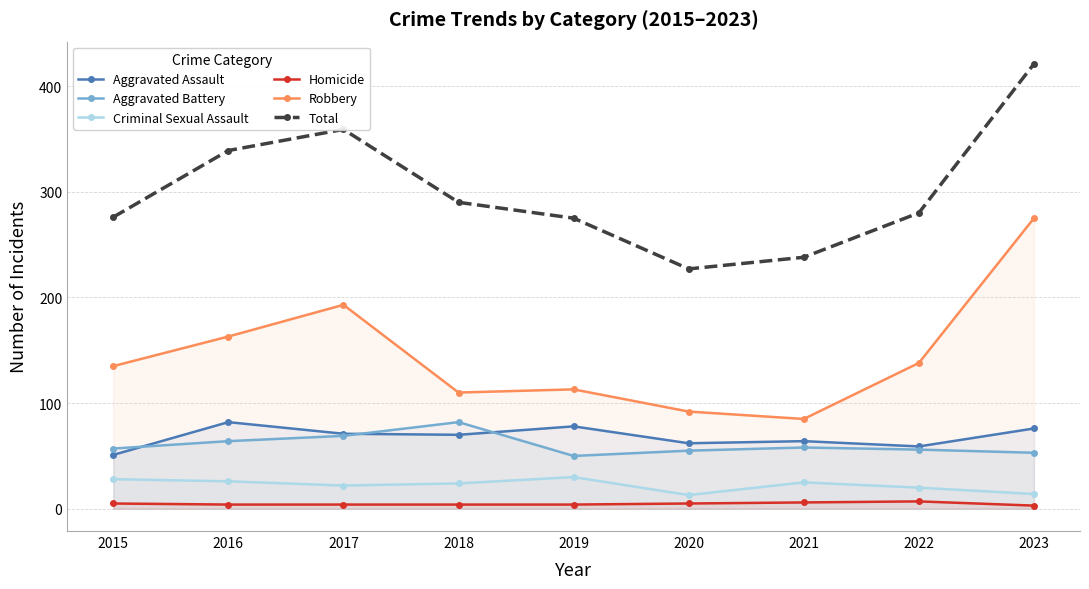

Count the number of data series in this chart.

6